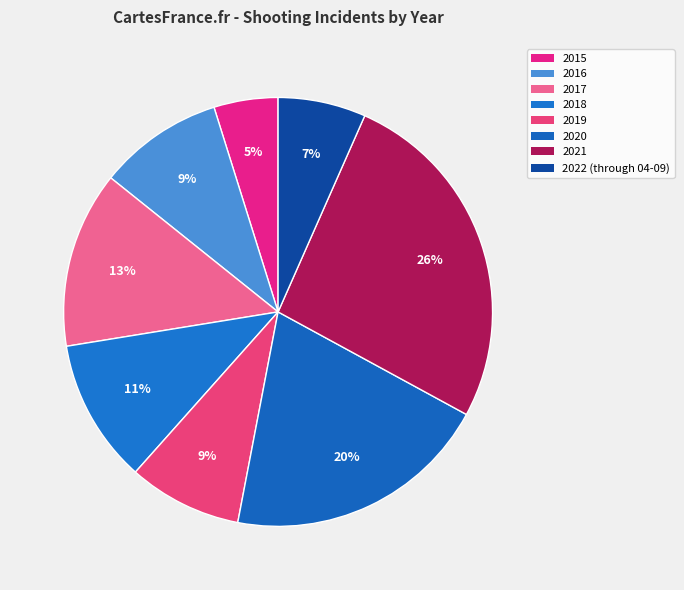

Count the number of slices in the pie.

8